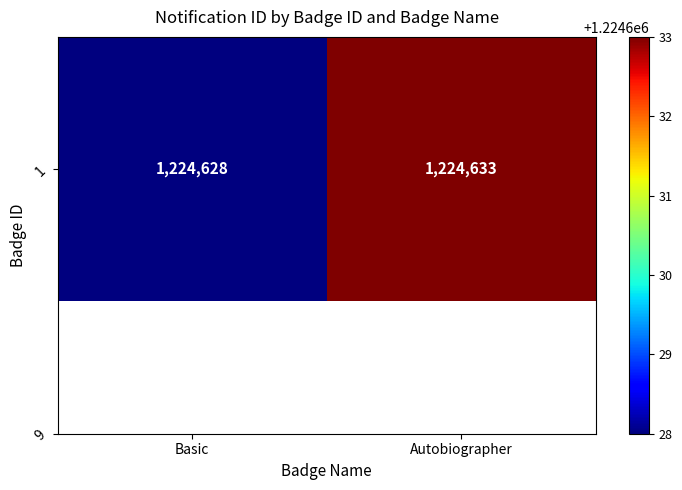

List the labels in order of value, smallest first.

Basic, Autobiographer